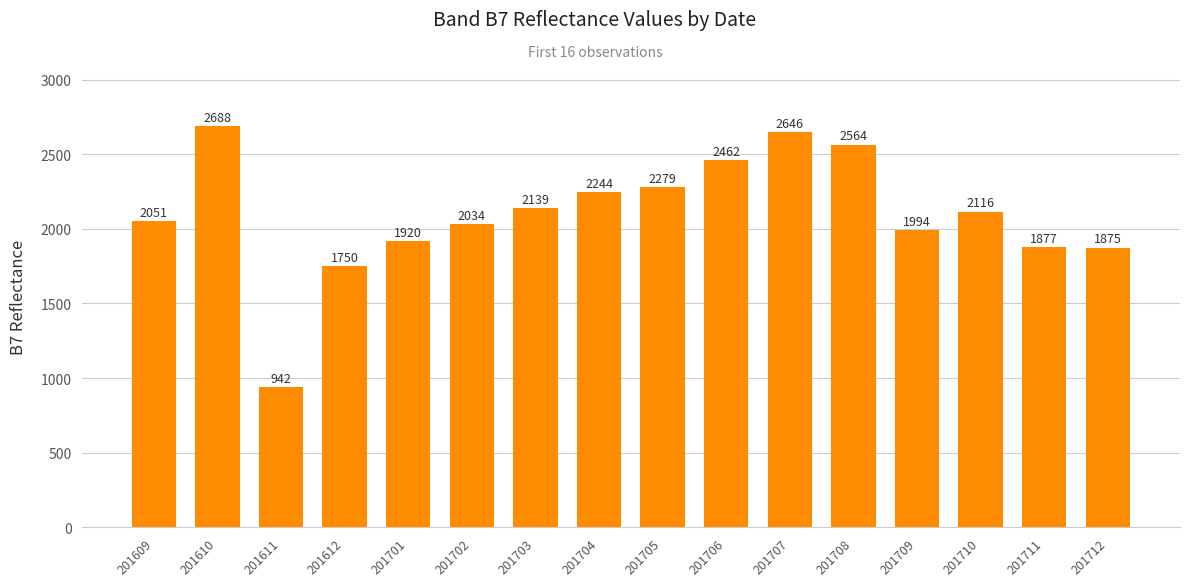

How many data points are less than 2116?

8